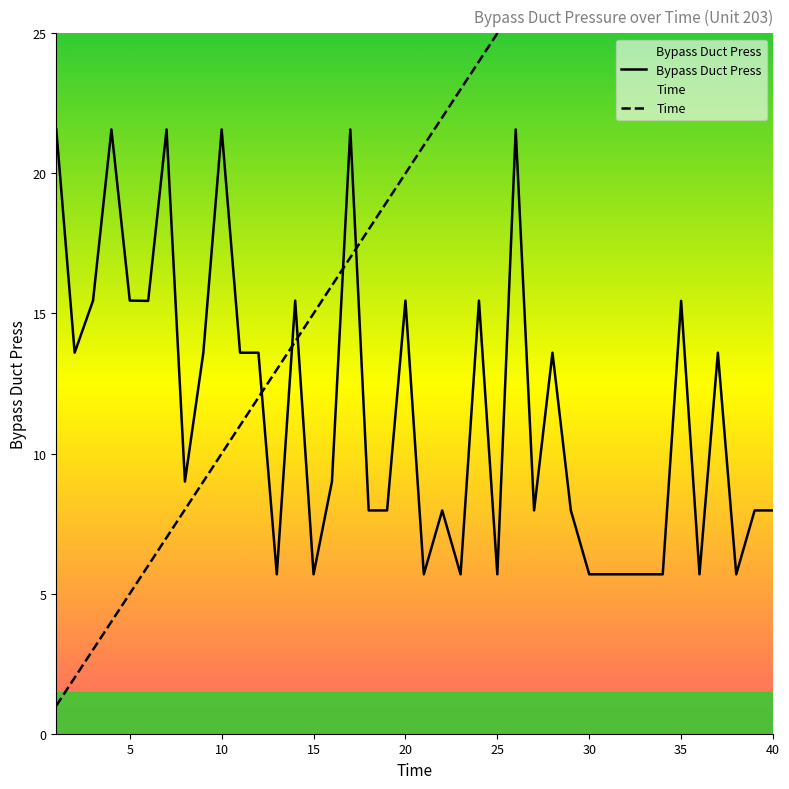

What is the sum of all Bypass Duct Press values?

461.3